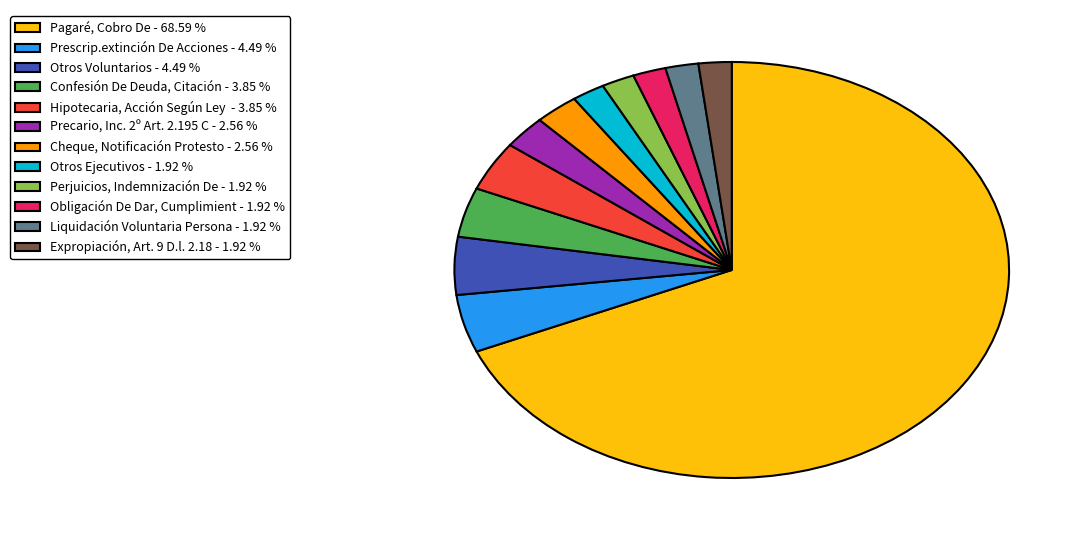

Count the number of slices in the pie.

12